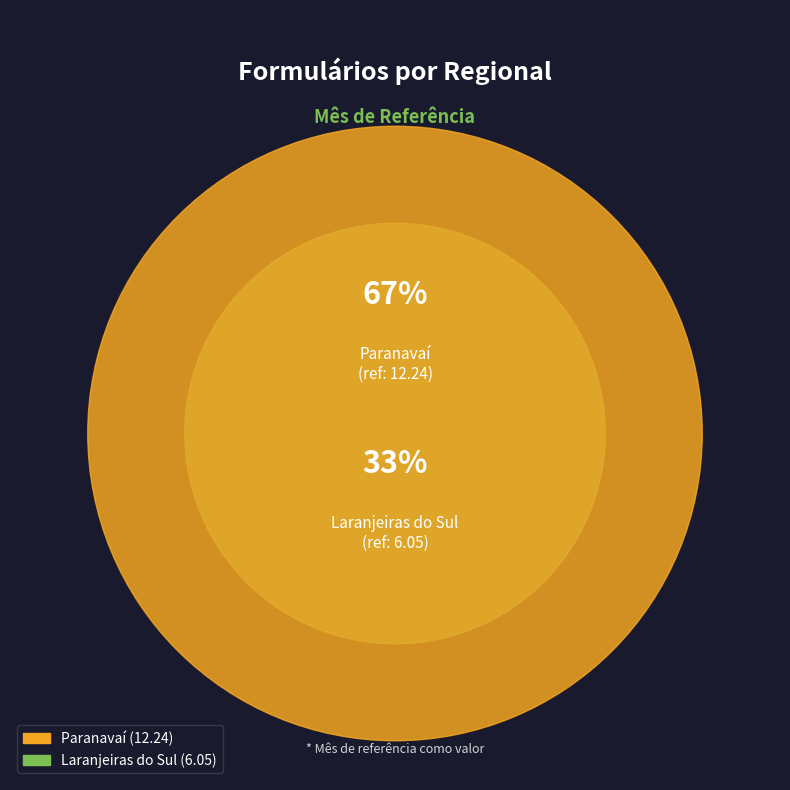

To the nearest percent, what is the difference between the Laranjeiras do Sul and Paranavaí slice percentages?

34%